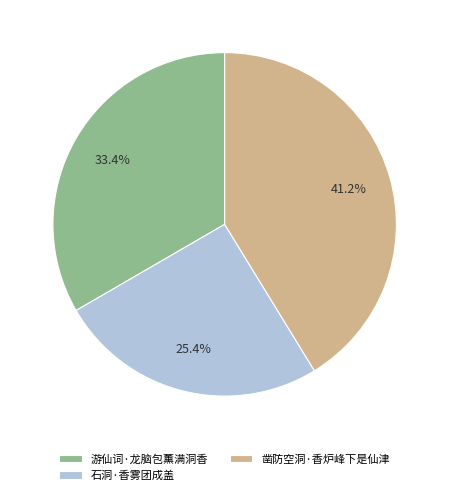

How many slices are in this pie chart?

3